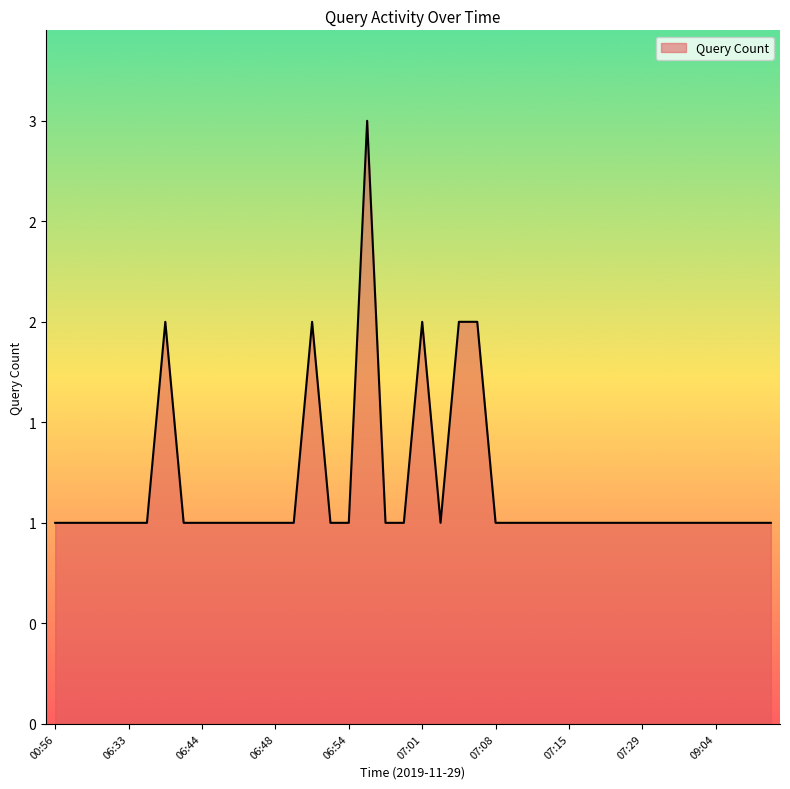

Does the chart display data point markers on the line(s)?

No